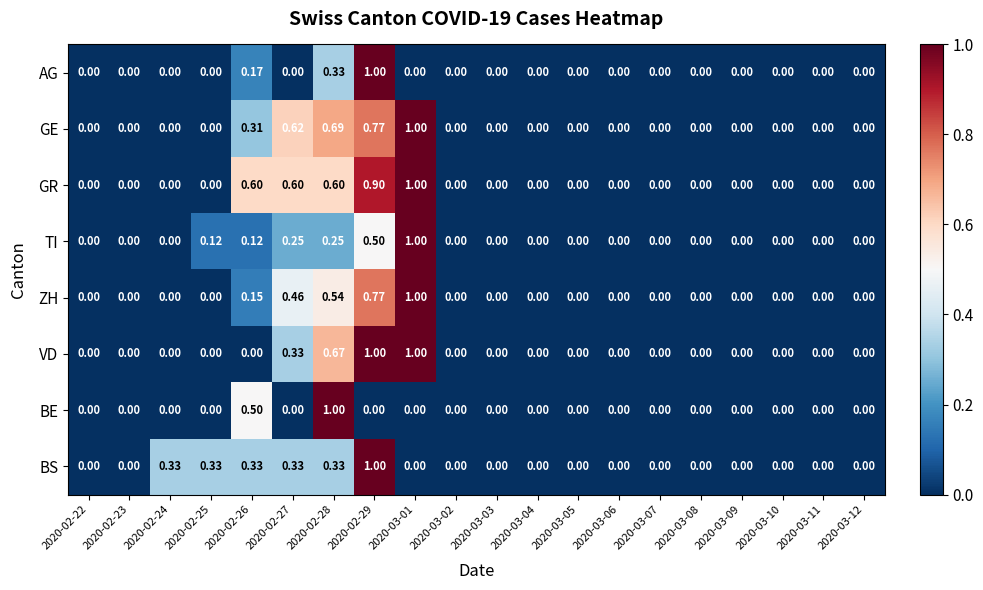

Which series has the largest total across all categories?

GR